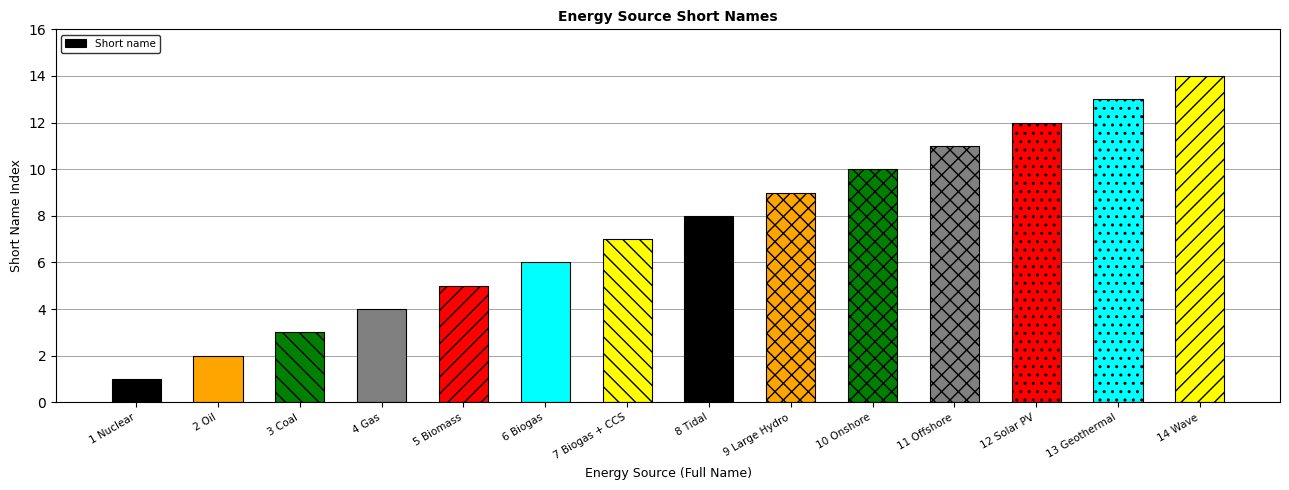

What is the average value?

8